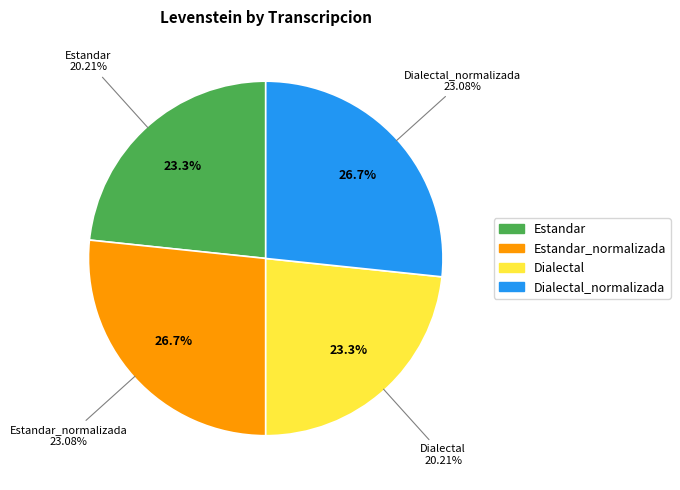

To the nearest percent, what is the difference between the Dialectal_normalizada and Estandar slice percentages?

3%